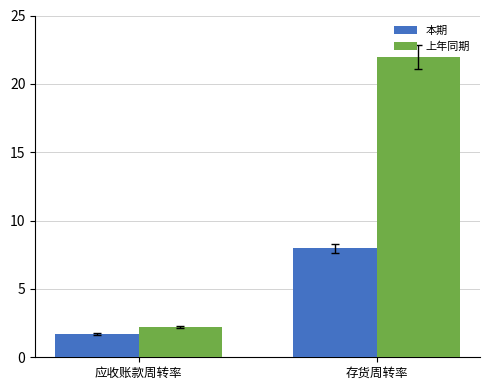

What is the greatest value displayed?

22.0